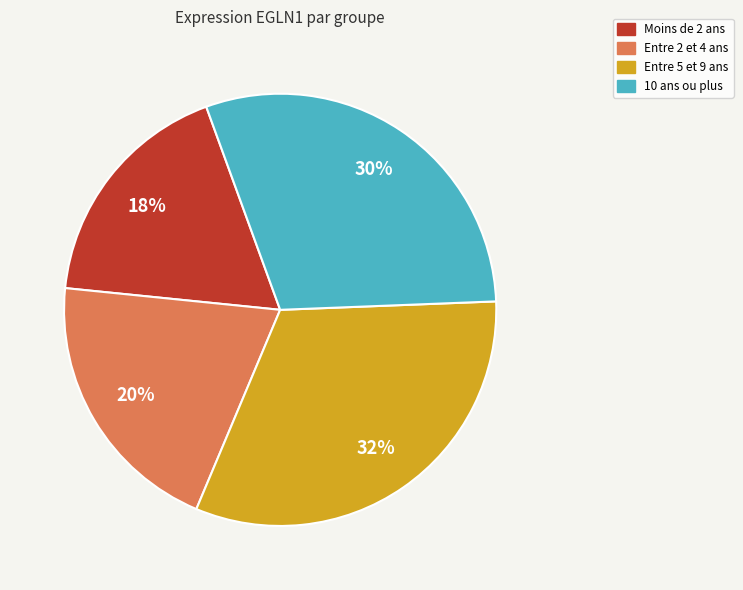

Is there any slice that represents more than half of the pie?

No